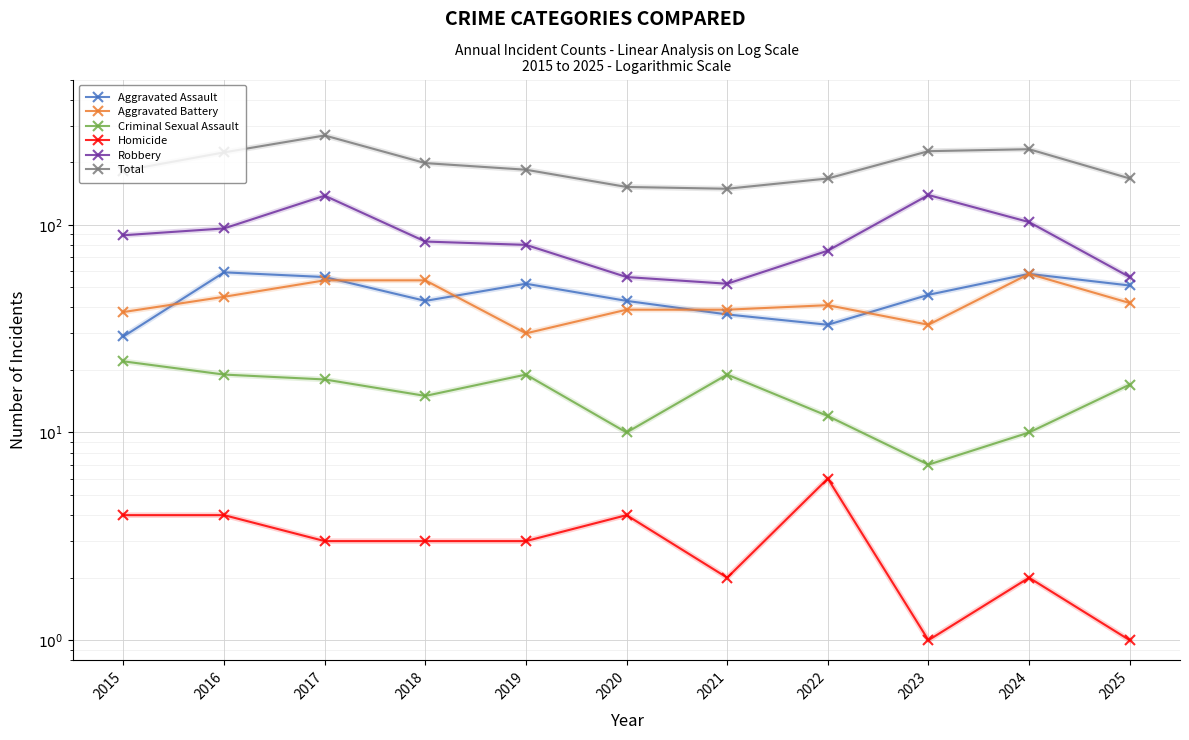

At which category does Aggravated Battery reach its first local valley?

2019